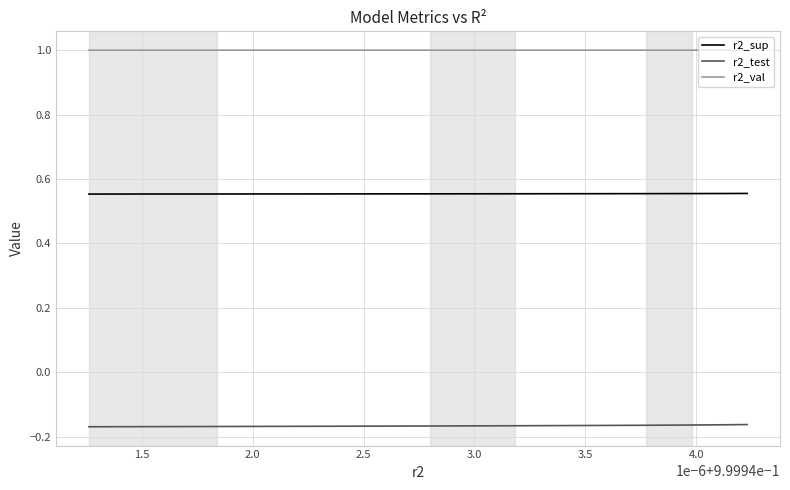

At how many categories does at least one series exceed 0?

10